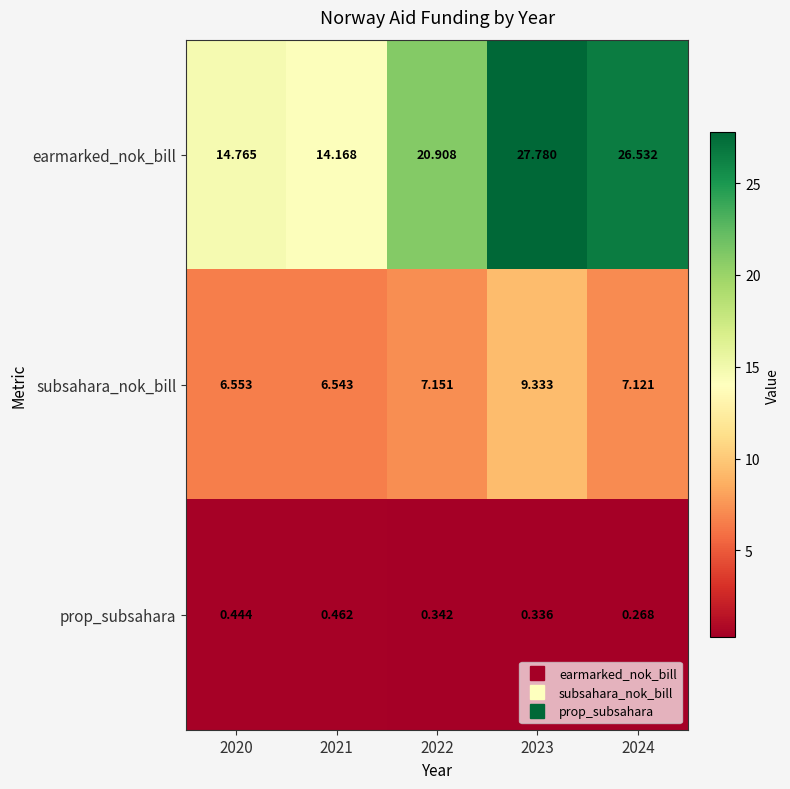

Which series has the largest range (max minus min)?

earmarked_nok_bill